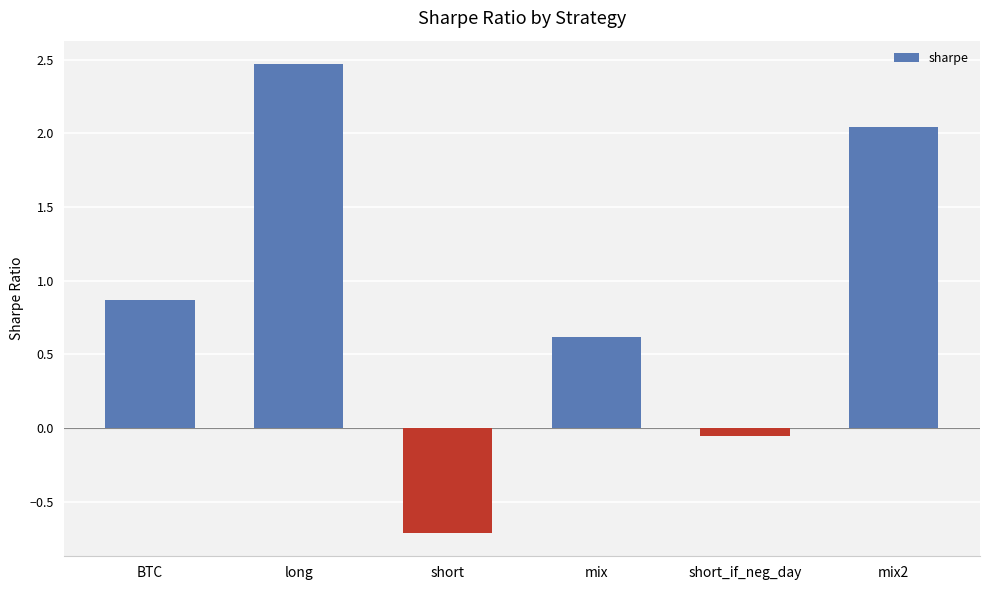

Where does the data first go above 0?

BTC